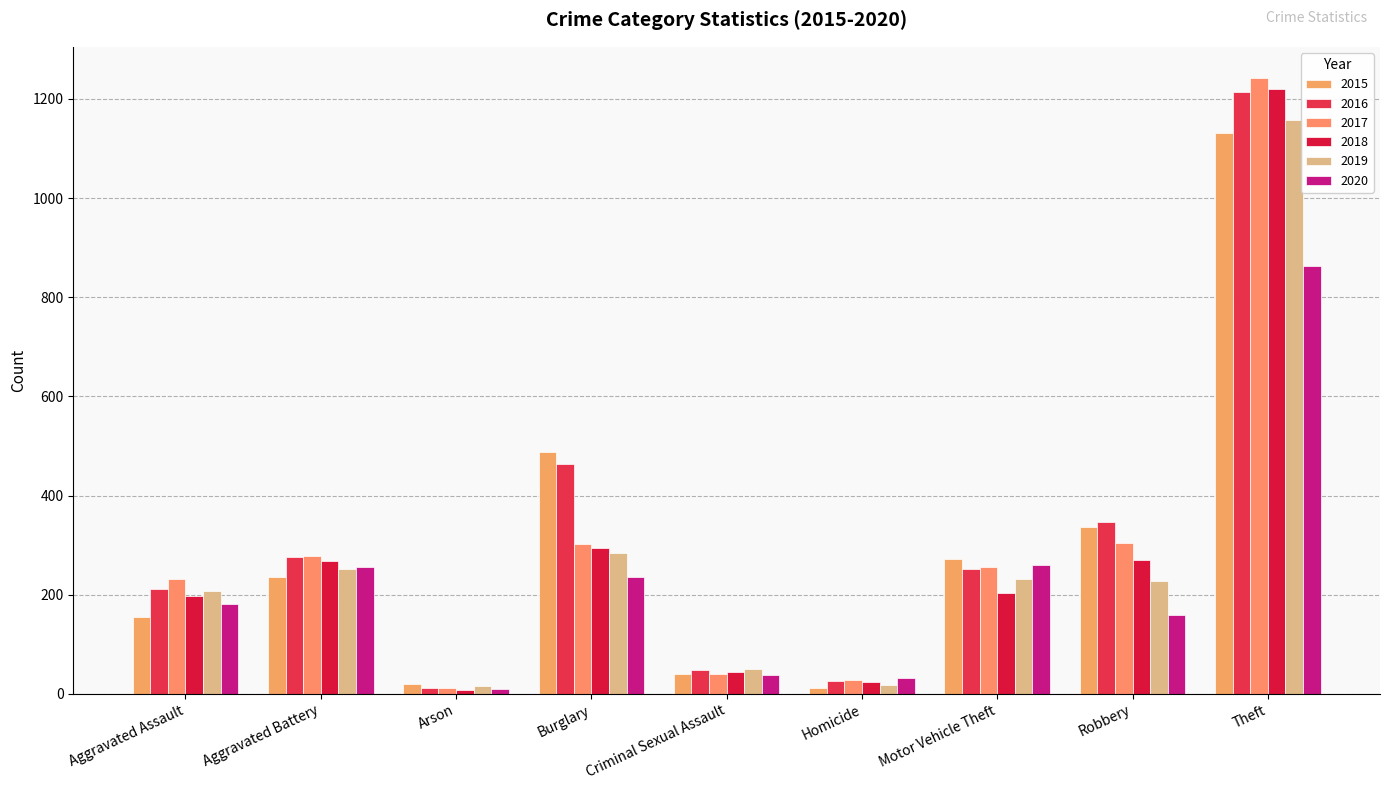

How many values in the 2020 series are below 181?

4